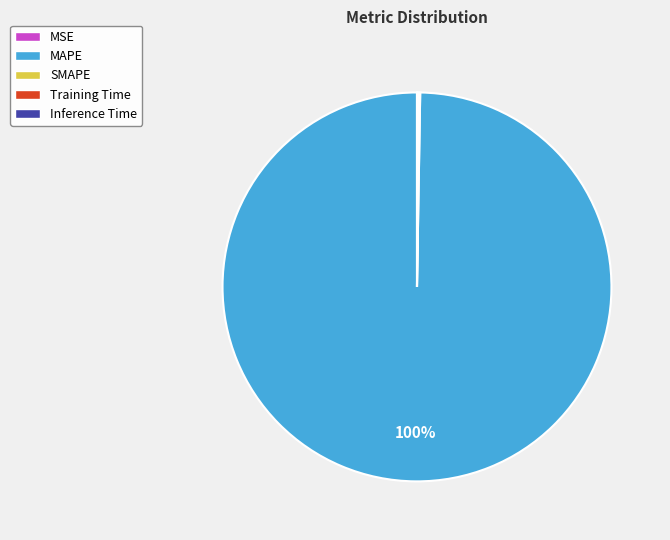

To the nearest percent, what is the average slice percentage?

25%